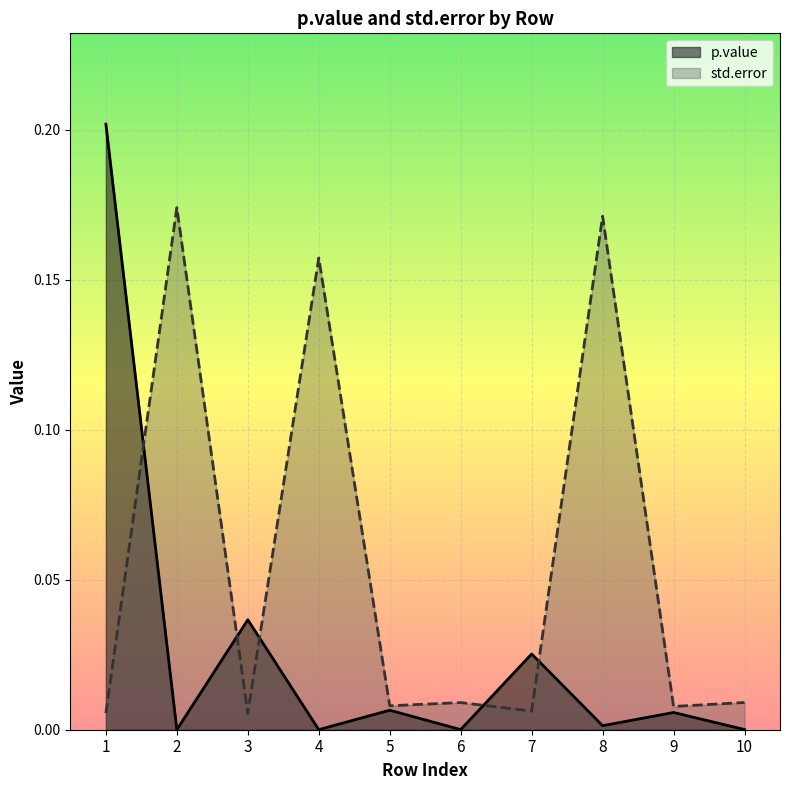

True or false: std.error and p.value intersect in this chart.

True